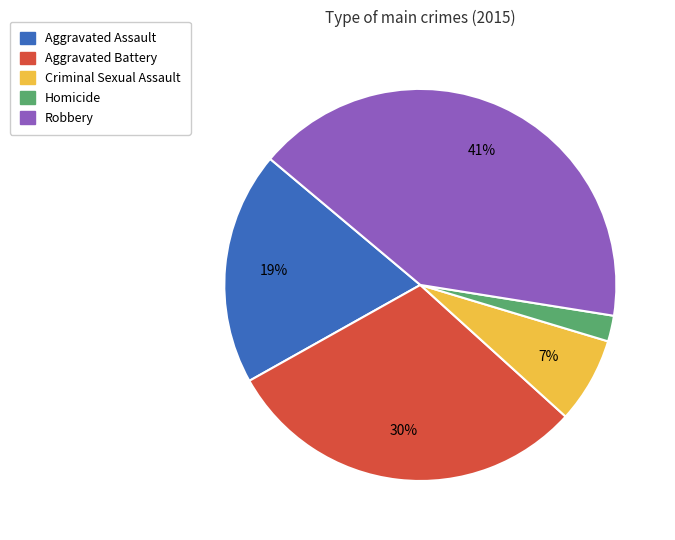

Which category has the smallest portion of the pie?

Homicide